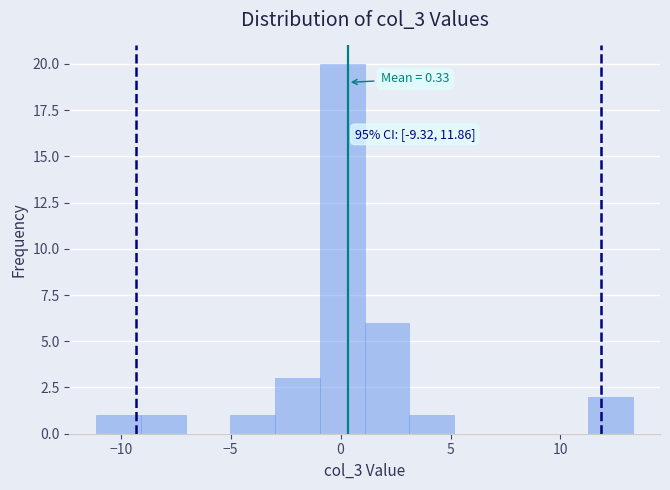

Which range on the x-axis has the tallest bar?

-1.0 to 1.0